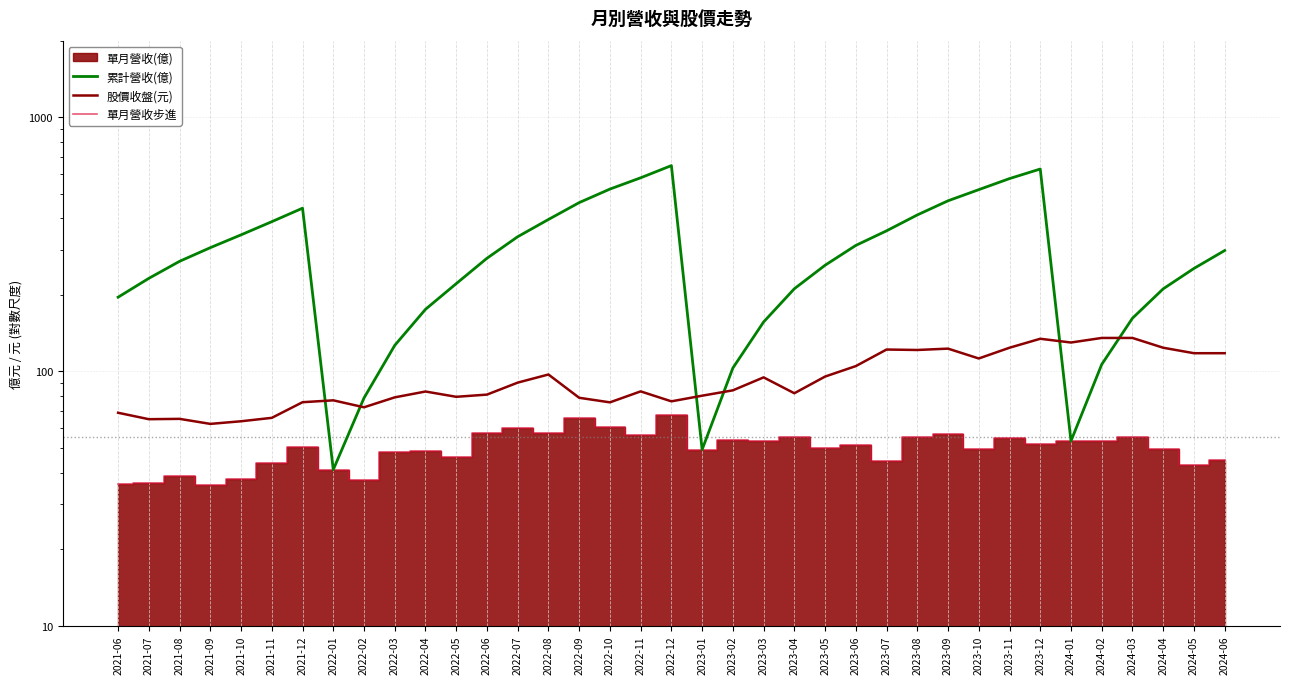

In 股價收盤(元), how many points are higher than both neighbors (excluding endpoints)?

9